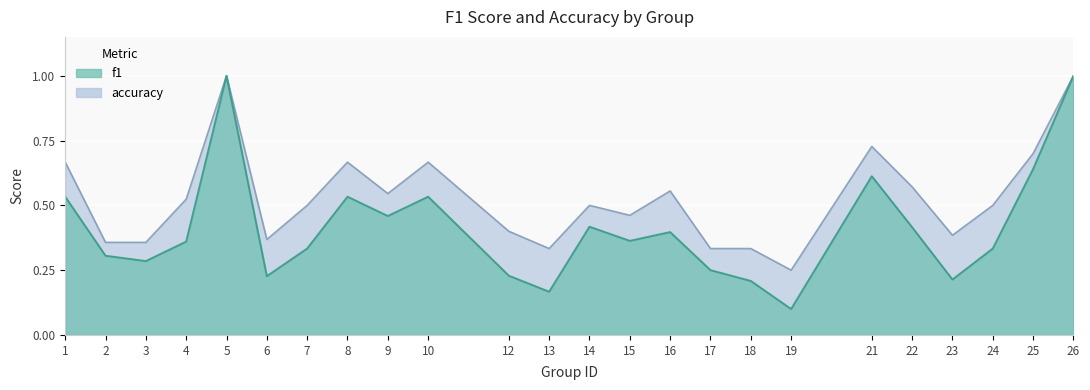

Which series changed the most between 12 and 14?

f1